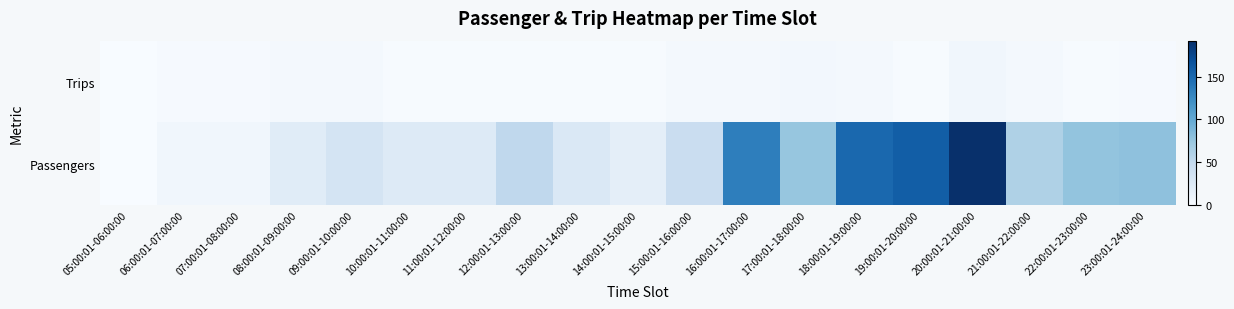

Reading left to right, what are all the values shown in this chart?

Trips: 05:00:01-06:00:00=0	06:00:01-07:00:00=2	07:00:01-08:00:00=2	08:00:01-09:00:00=3	09:00:01-10:00:00=3	10:00:01-11:00:00=1	11:00:01-12:00:00=1	12:00:01-13:00:00=1	13:00:01-14:00:00=1	14:00:01-15:00:00=1	15:00:01-16:00:00=3	16:00:01-17:00:00=4	17:00:01-18:00:00=5	18:00:01-19:00:00=3	19:00:01-20:00:00=1	20:00:01-21:00:00=6	21:00:01-22:00:00=4	22:00:01-23:00:00=1	23:00:01-24:00:00=2
Passengers: 05:00:01-06:00:00=0	06:00:01-07:00:00=6	07:00:01-08:00:00=6	08:00:01-09:00:00=22	09:00:01-10:00:00=34	10:00:01-11:00:00=25	11:00:01-12:00:00=24	12:00:01-13:00:00=51	13:00:01-14:00:00=27	14:00:01-15:00:00=18	15:00:01-16:00:00=44	16:00:01-17:00:00=134	17:00:01-18:00:00=75	18:00:01-19:00:00=150	19:00:01-20:00:00=158	20:00:01-21:00:00=192	21:00:01-22:00:00=62	22:00:01-23:00:00=77	23:00:01-24:00:00=79